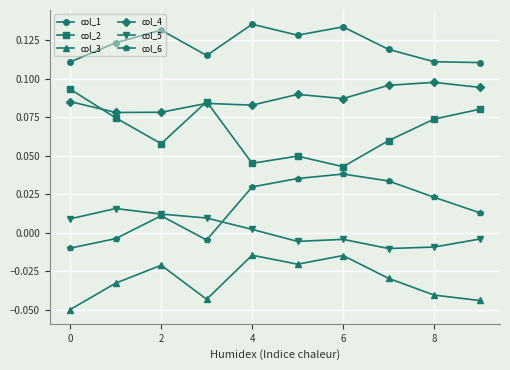

Which series has the largest total across all categories?

col_1